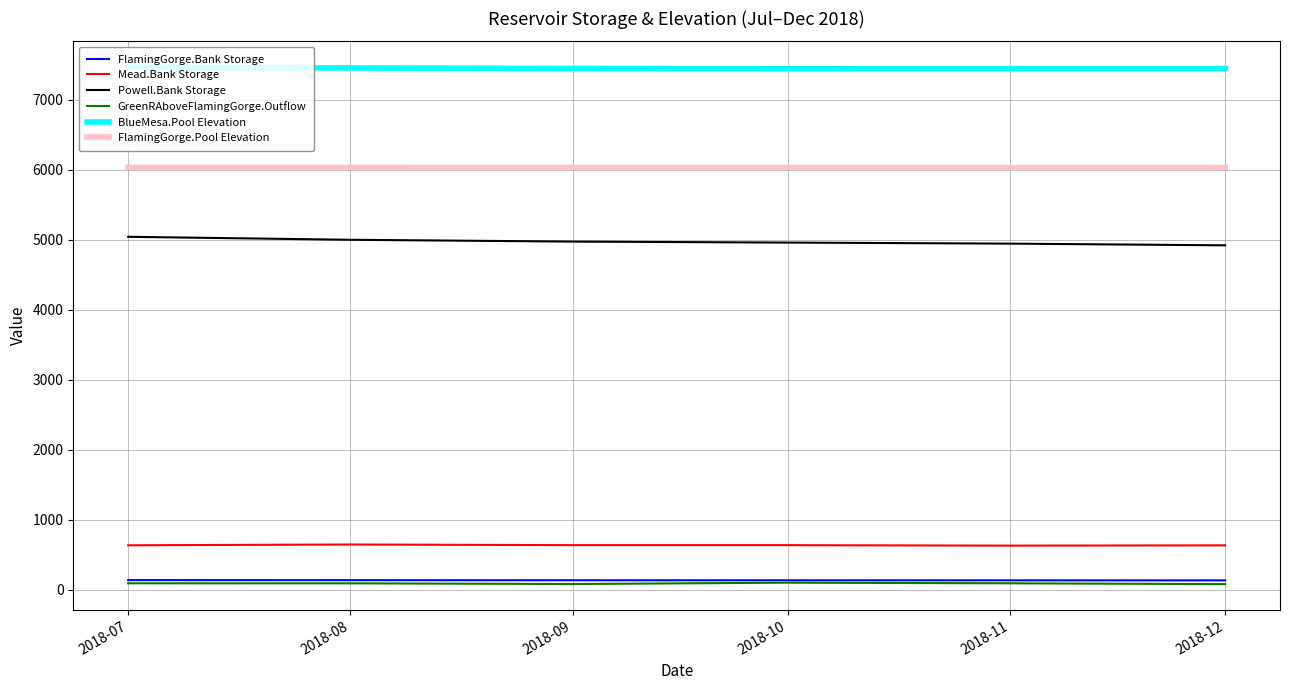

True or false: FlamingGorge.Bank Storage and Powell.Bank Storage cross at least once.

False